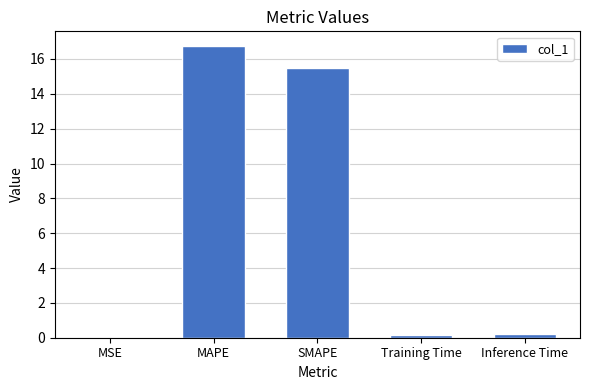

What is the sum of all values?

32.6